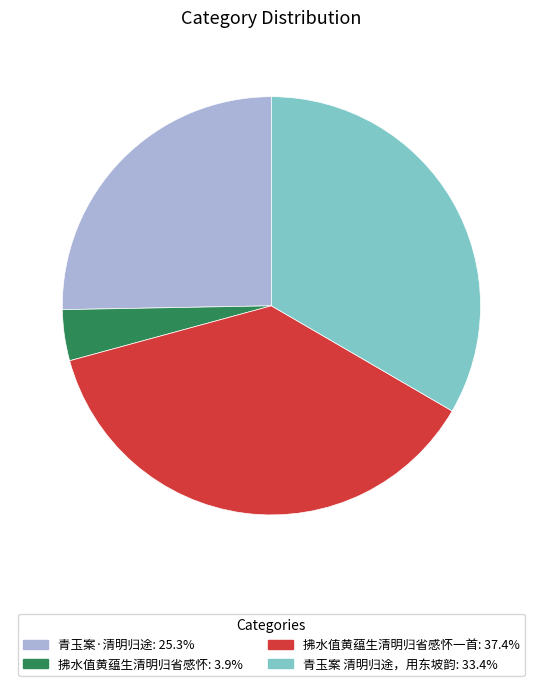

Is there any slice that represents more than half of the pie?

No